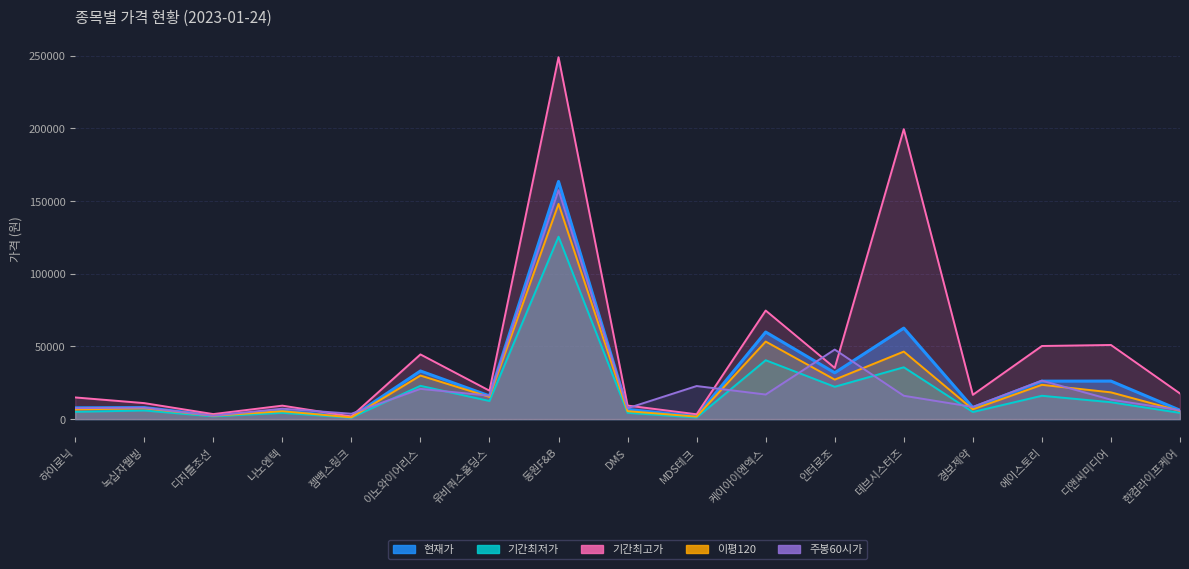

Which series has the widest spread of values?

기간최고가